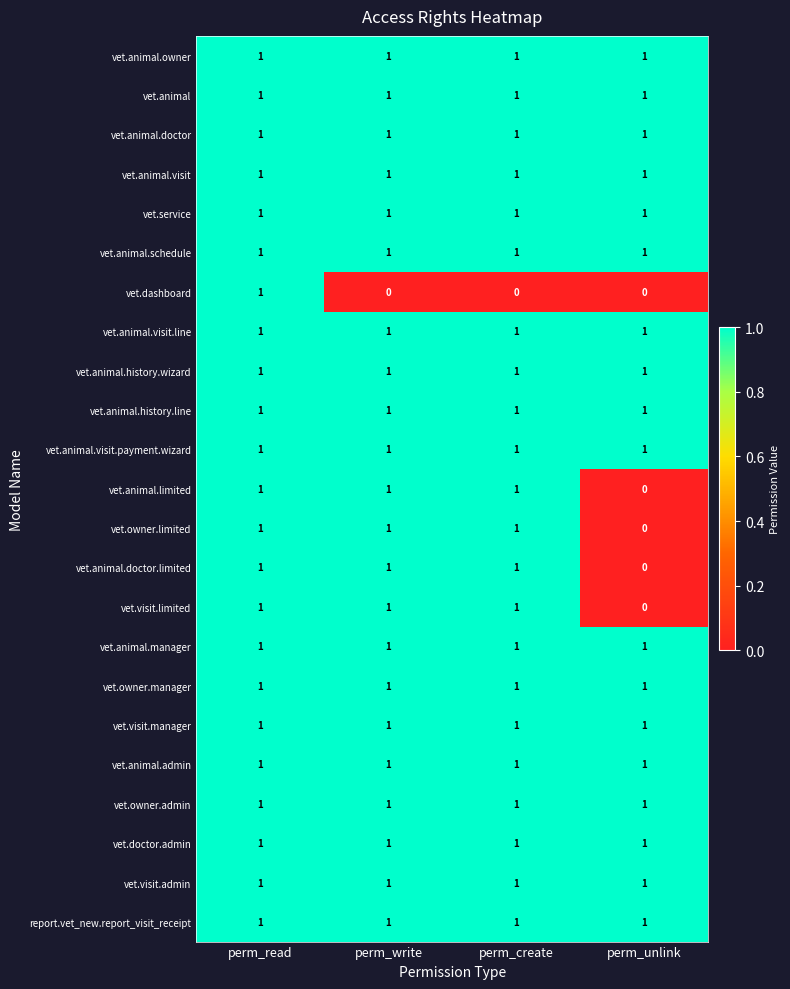

At how many categories does at least one series exceed 0?

4